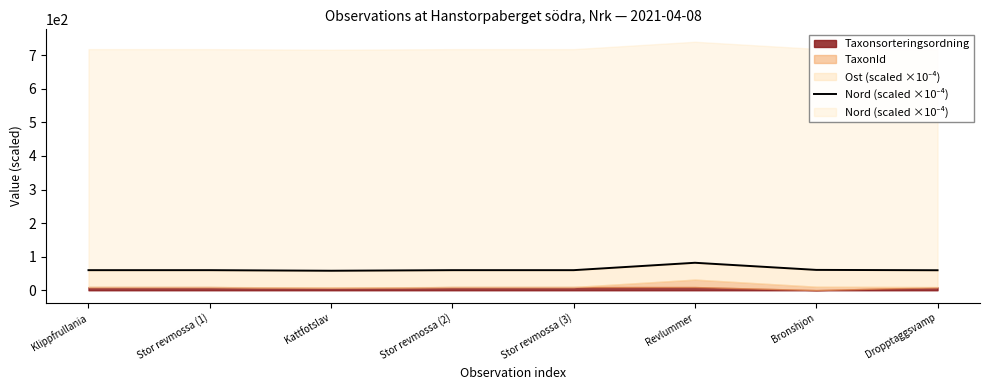

What is the label of the 5th point from the left?

Stor revmossa (3)